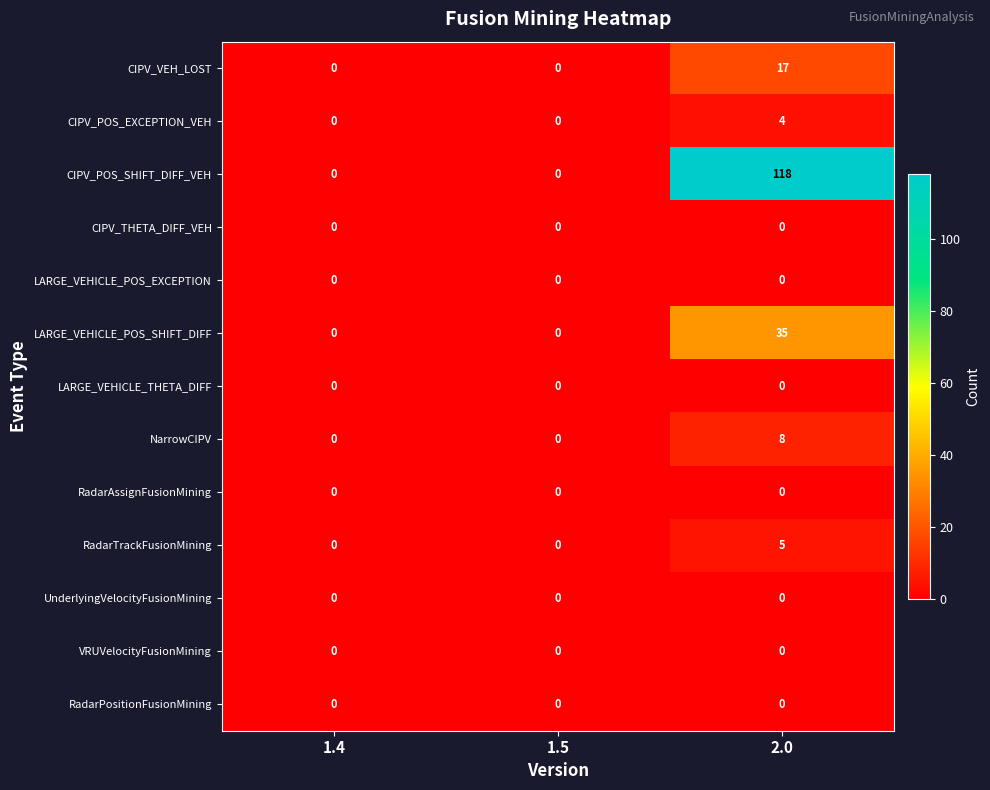

The CIPV_VEH_LOST series shows 9 at 1.4. True or false?

False